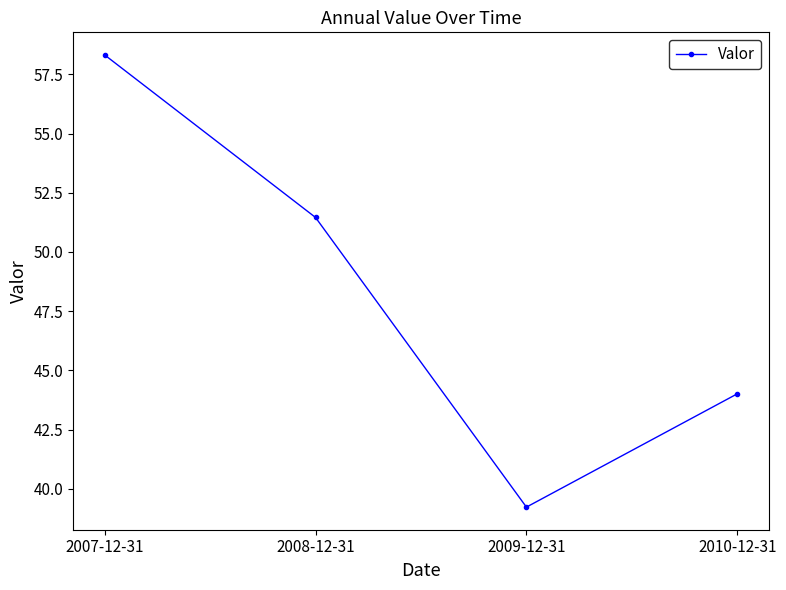

Reading left to right, transcribe all the data shown in this chart.

58.3	51.5	39.2	44.0